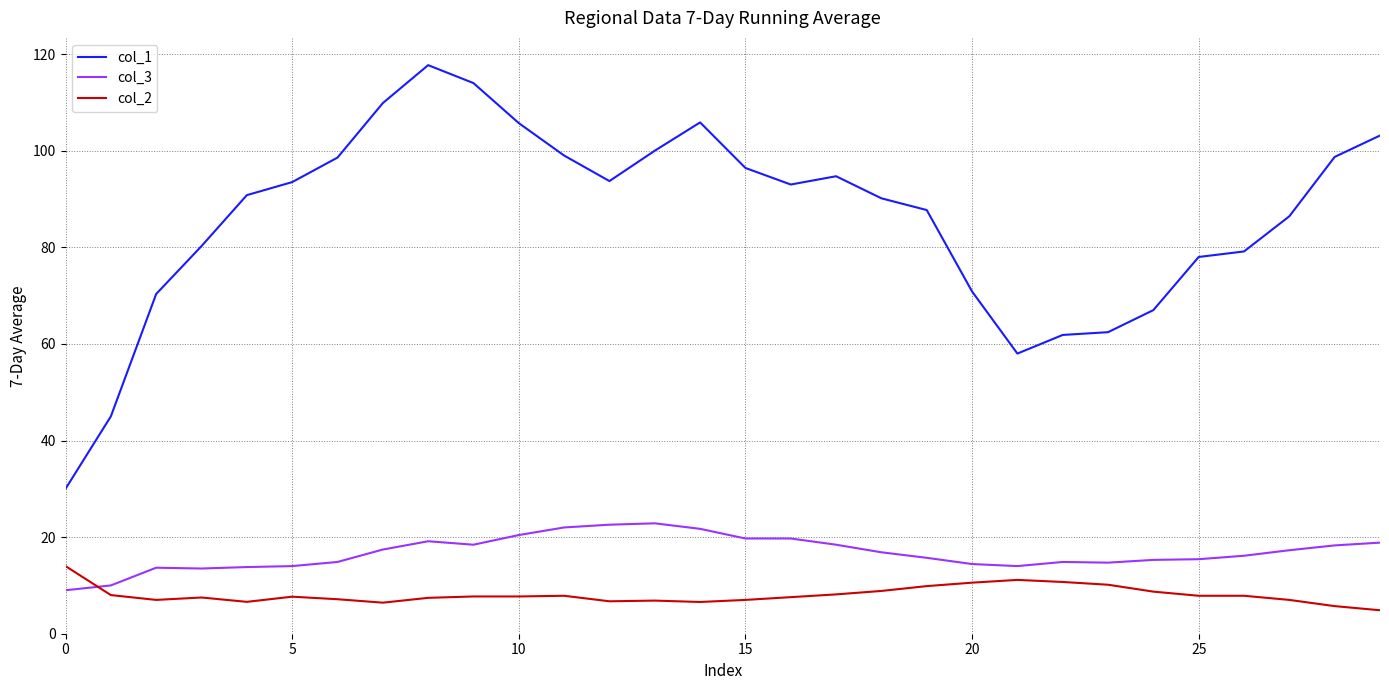

How many series are shown in this chart?

3